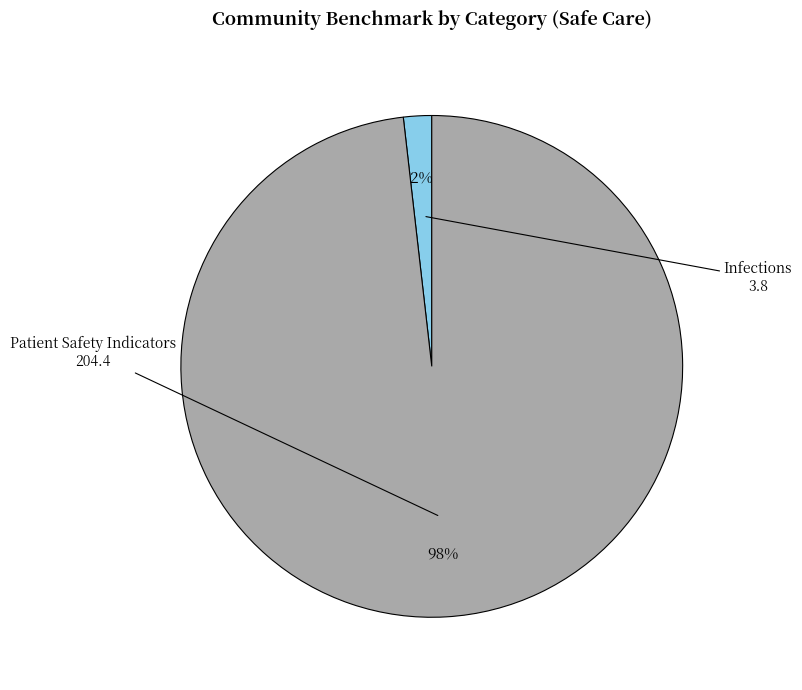

Is there a majority slice in this chart?

Yes